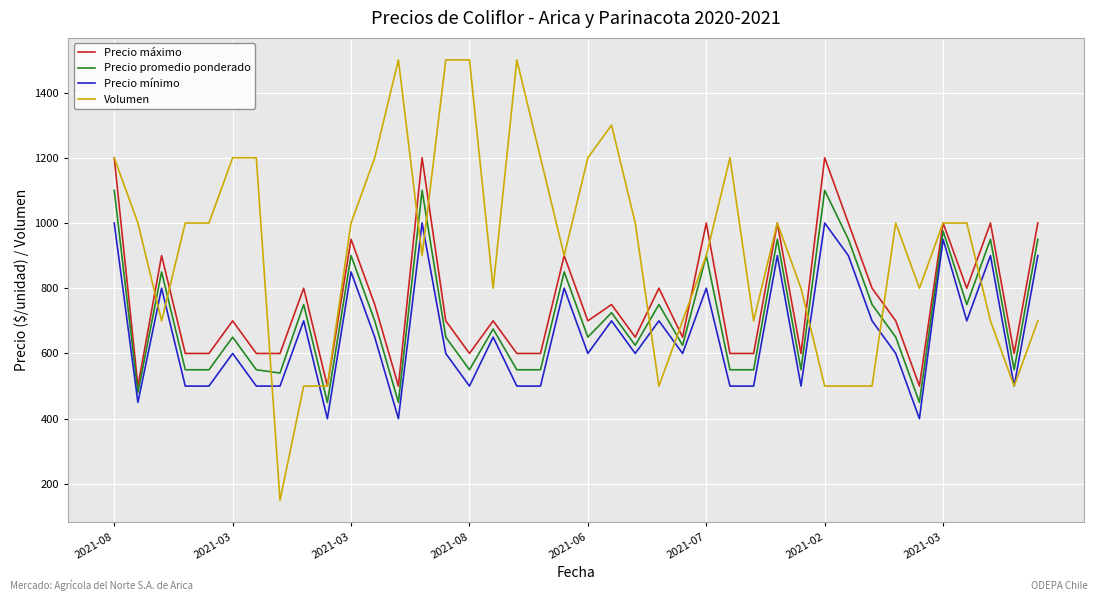

True or false: Precio máximo has more than 2 interior local peaks.

True